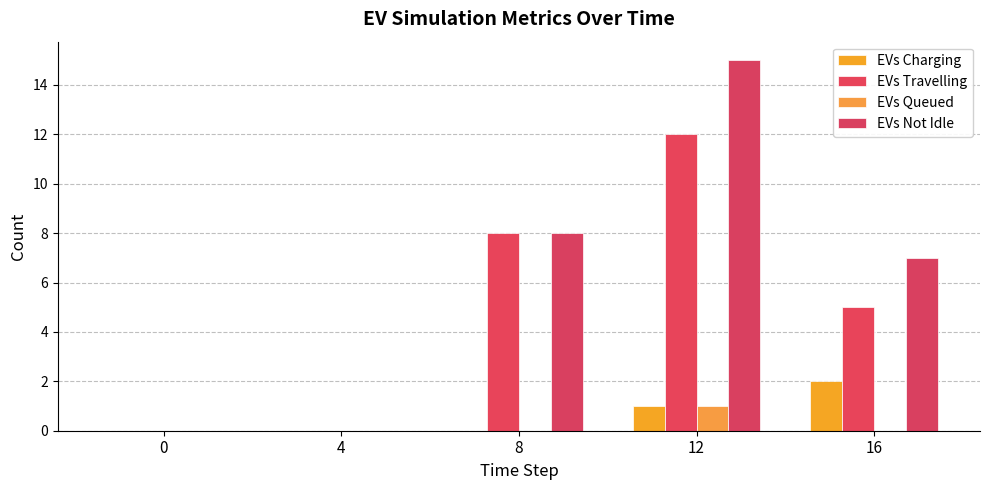

What are all the series names shown in the legend?

EVs Charging, EVs Travelling, EVs Queued, EVs Not Idle